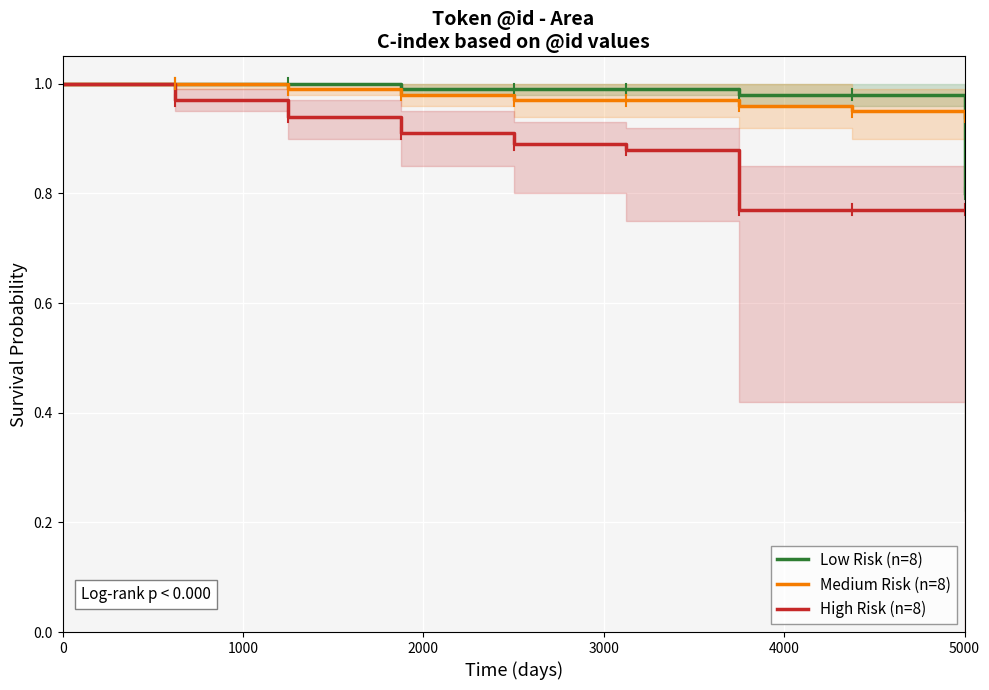

The value of Medium Risk (n=8) at 0 is 0.3. True or false?

False